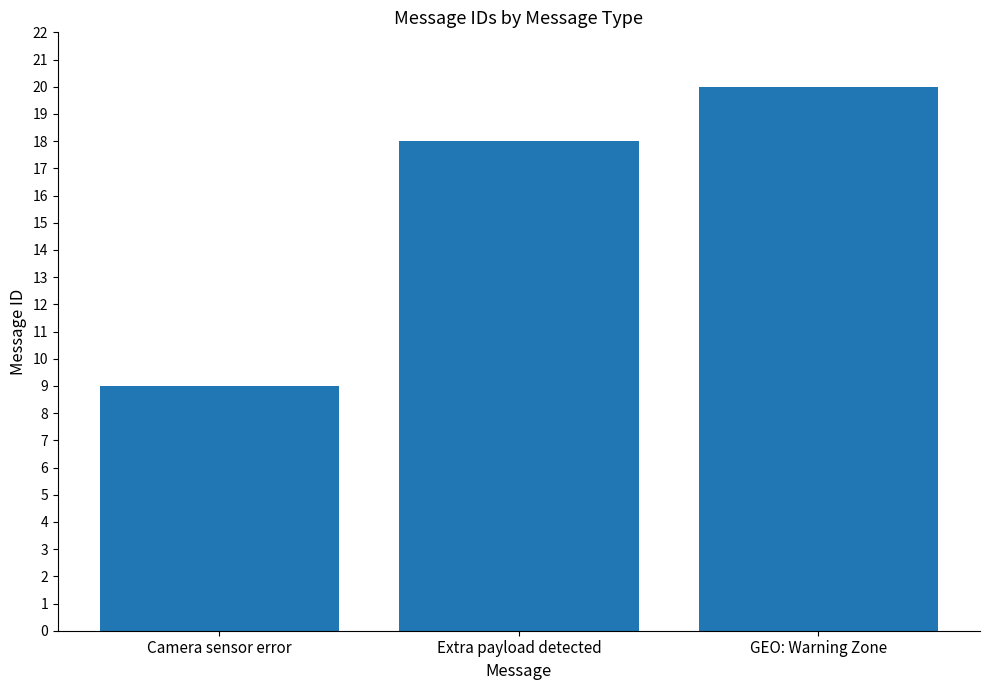

Reading left to right, what are all the values shown in this chart?

Camera sensor error=9	Extra payload detected=18	GEO: Warning Zone=20